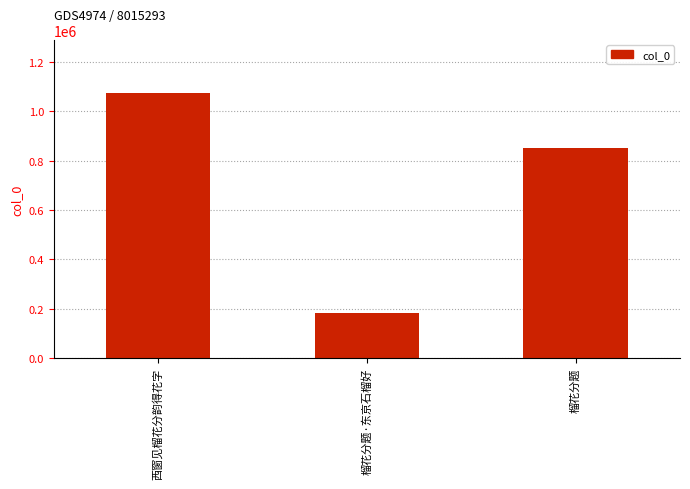

List the labels in order of value, largest first.

西窗见榴花分韵得花字, 榴花分题, 榴花分题·东京石榴好